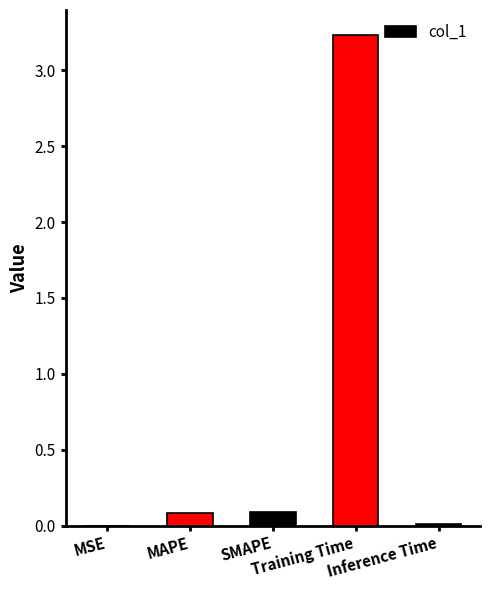

Reading left to right, list all the values displayed in this chart.

0.0	0.1	0.1	3.2	0.0